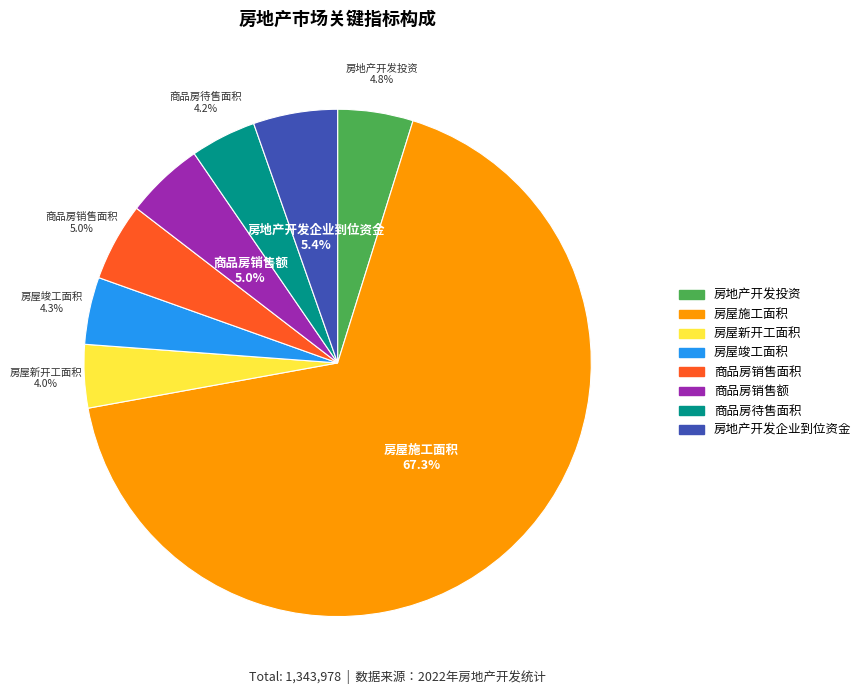

How many slices are in this pie chart?

8